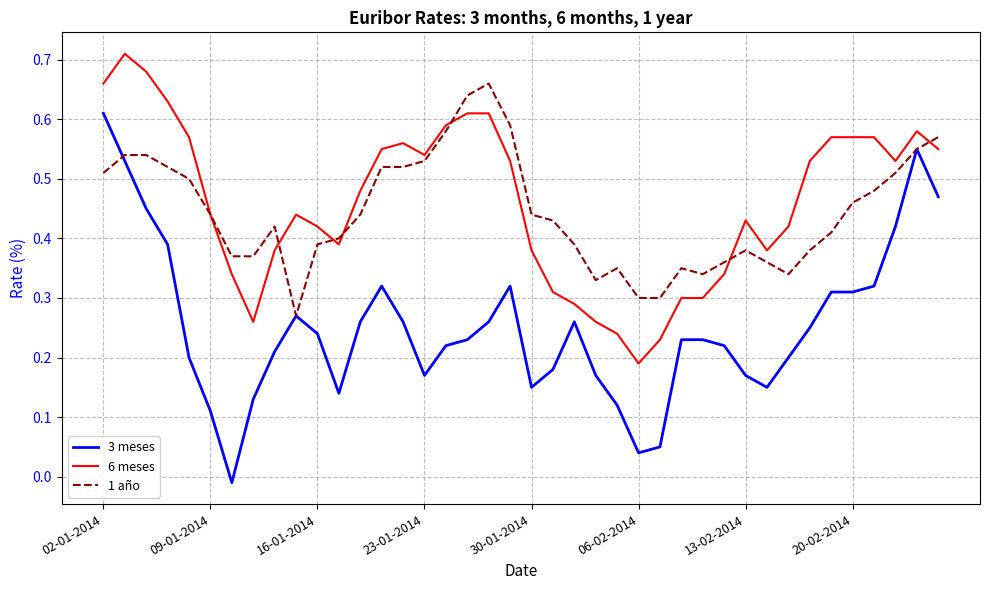

Which series has the widest spread of values?

3 meses